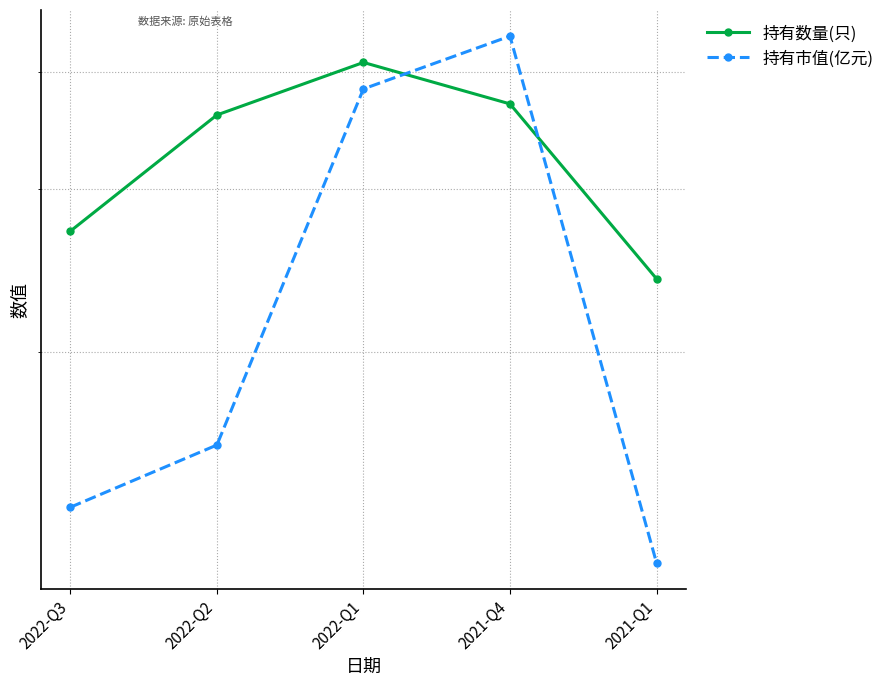

Which has a higher value, 2021-Q4 or 2022-Q3?

2021-Q4